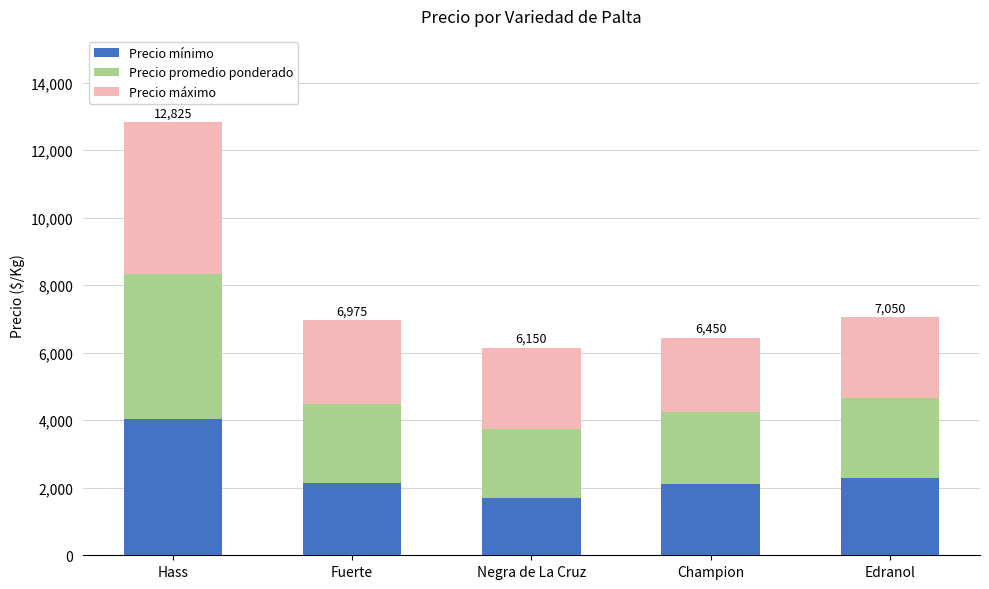

What is the difference between the maximum and minimum values in the Precio mínimo series?

2350